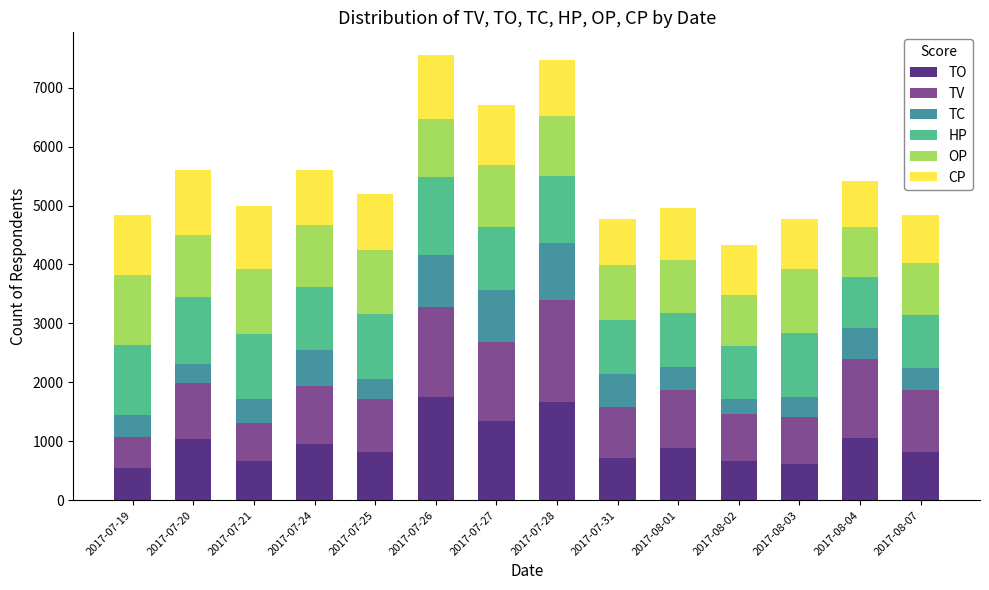

What is the total value across all series at 2017-07-27?

6711.0